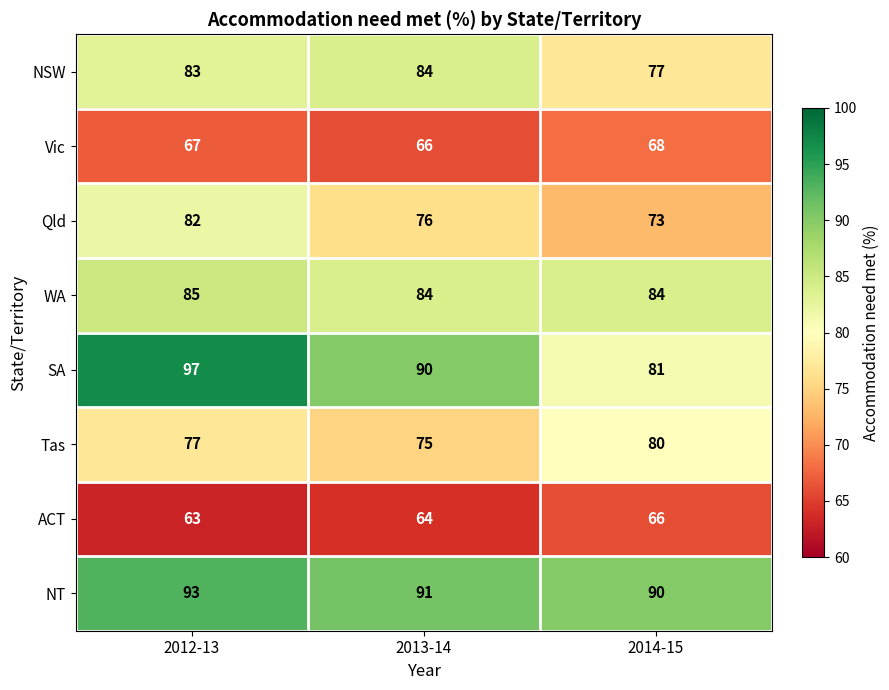

Is the value of NT at 2014-15 greater than the value of WA at 2013-14?

Yes